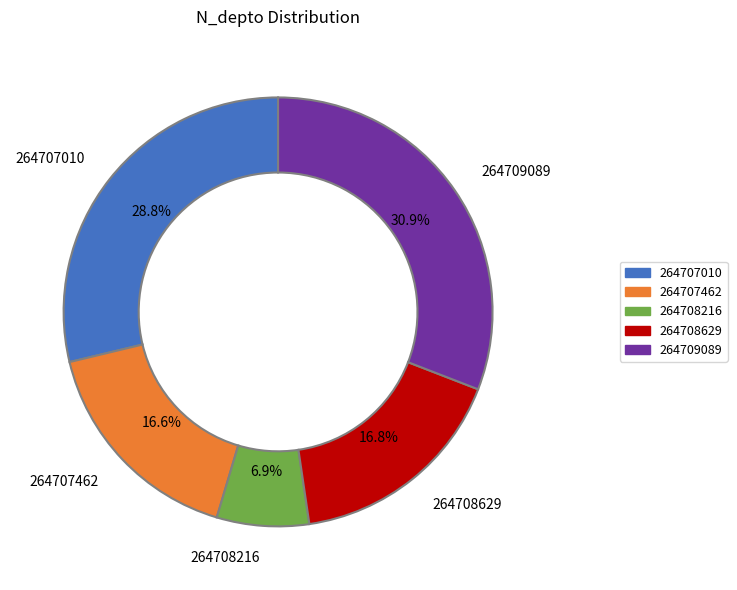

What is the largest slice in the pie chart?

264709089